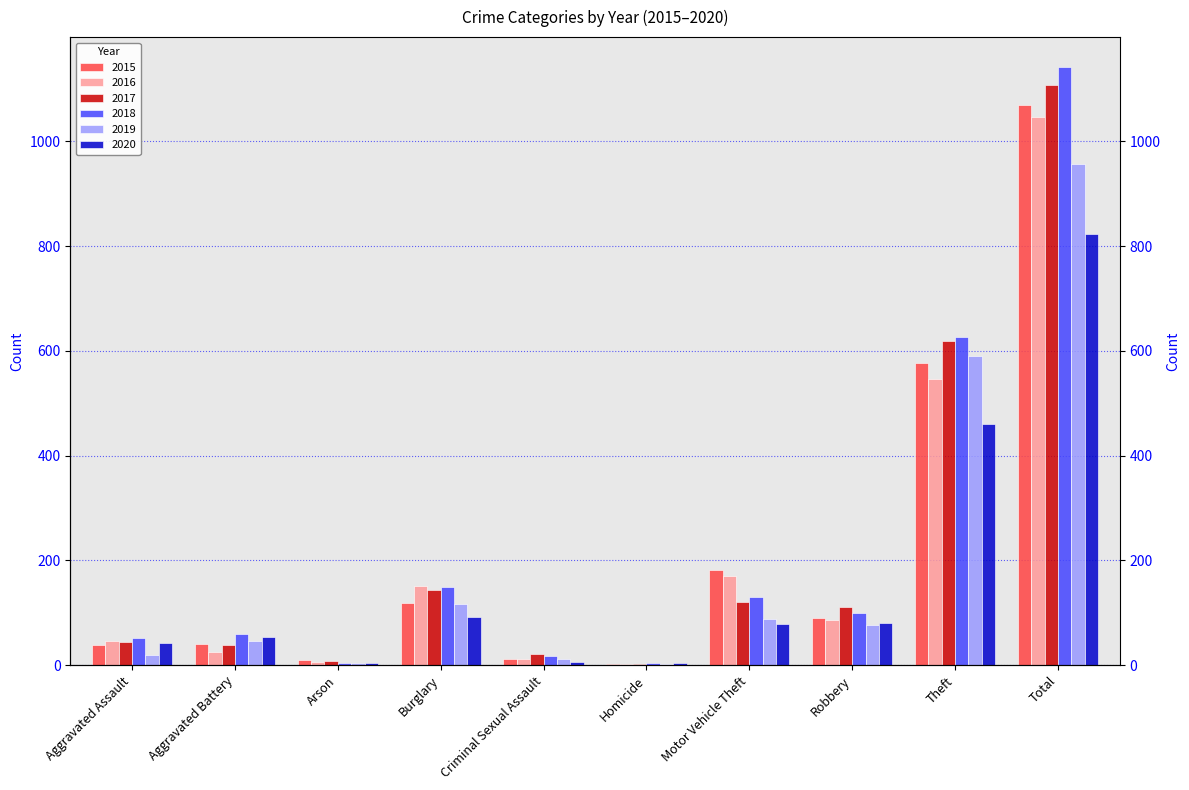

What is the label of the 3rd bar from the left?

Arson